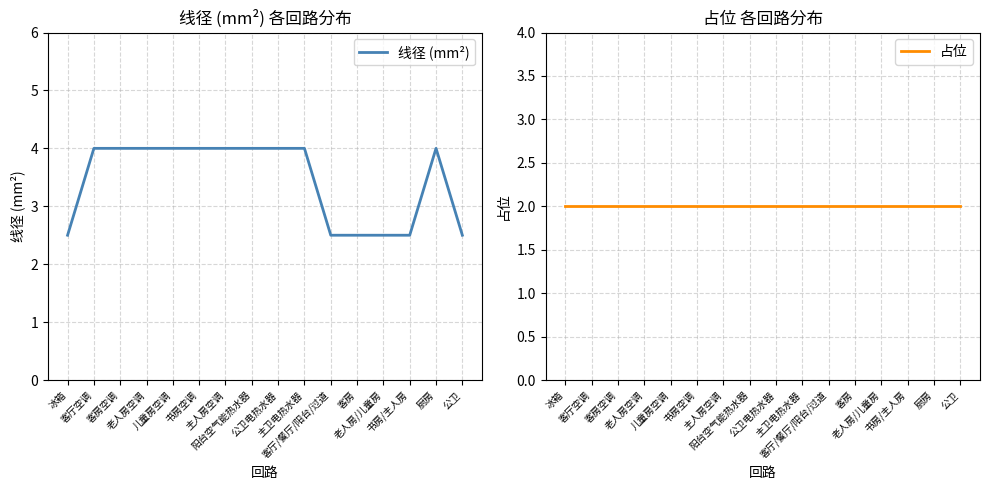

What is the approximate value of 线径 (mm²) at 书房空调?

4.0